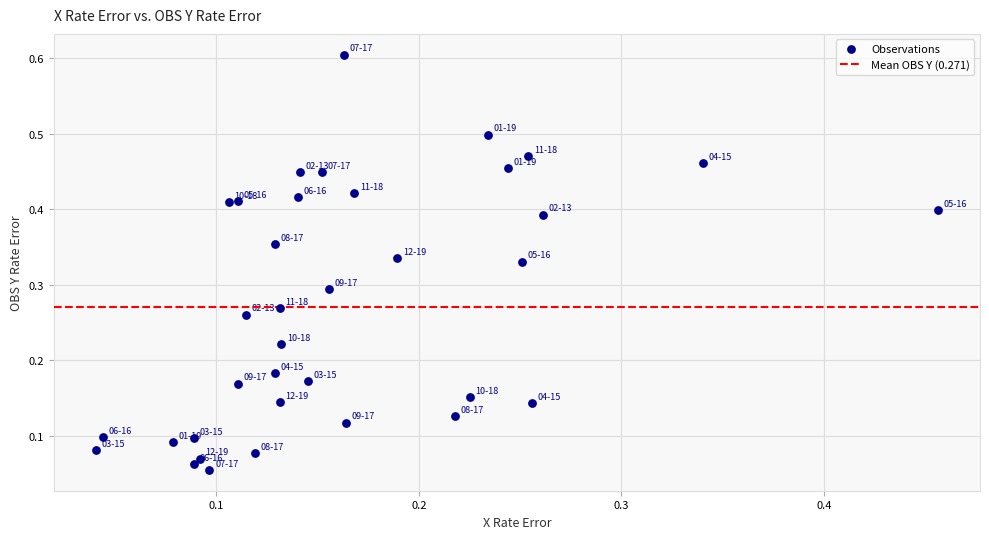

What is the range of Y values (max minus min)?

0.6